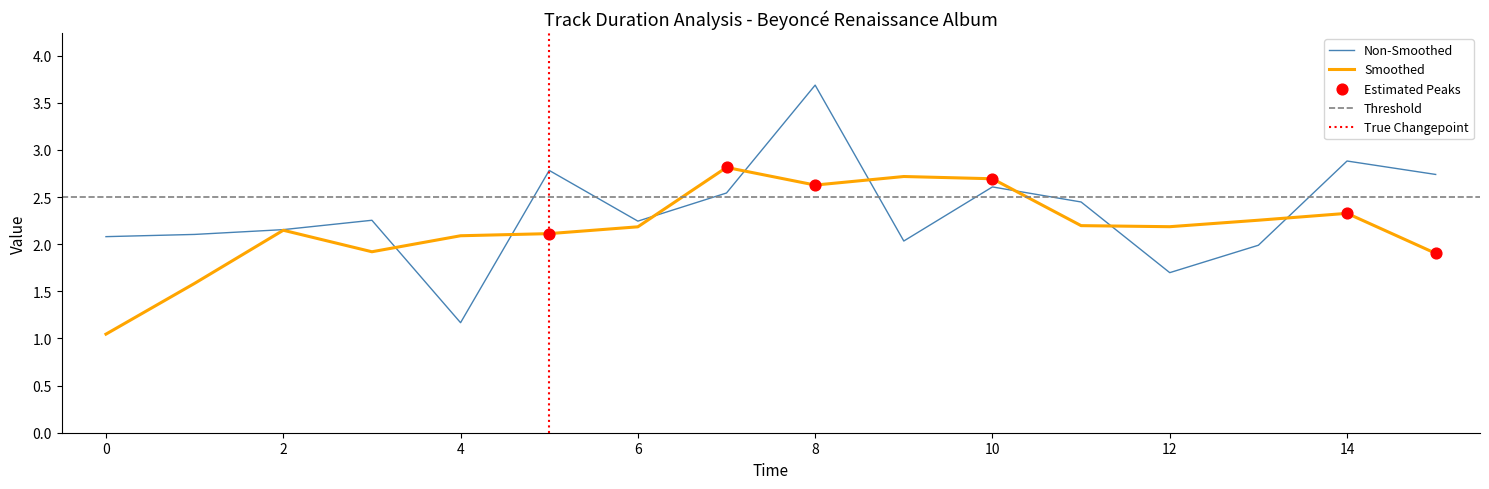

What is the ratio of the value at 14 to the value at 10?

1.1